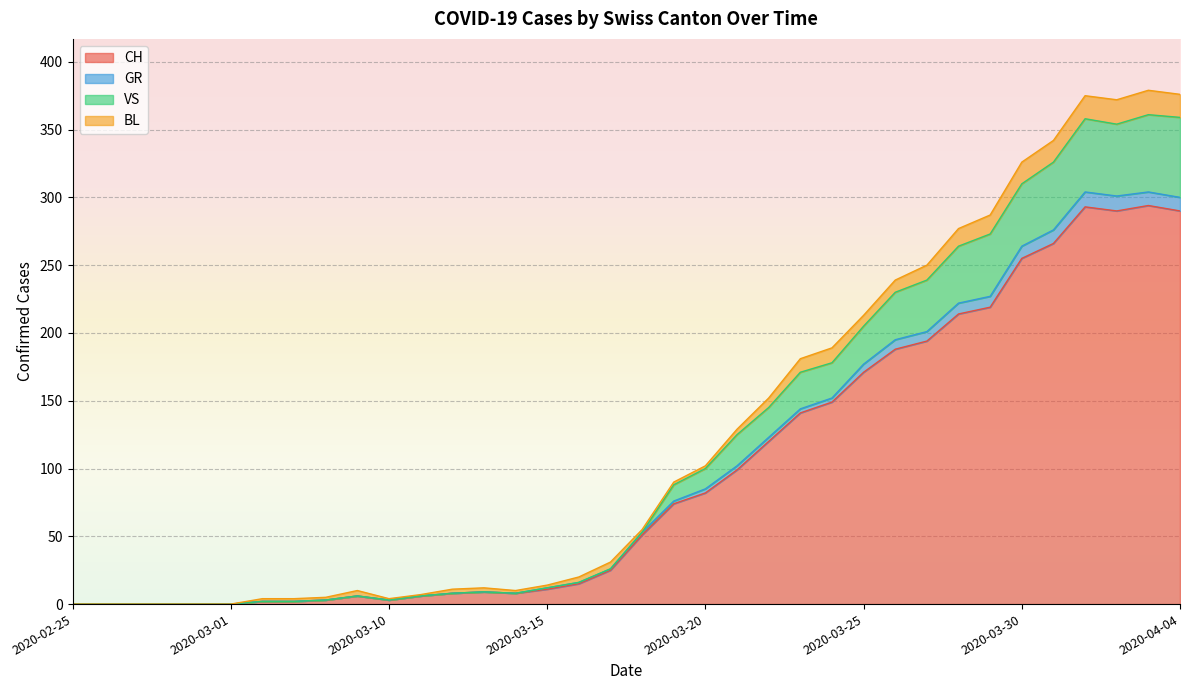

True or false: GR and VS intersect in this chart.

False